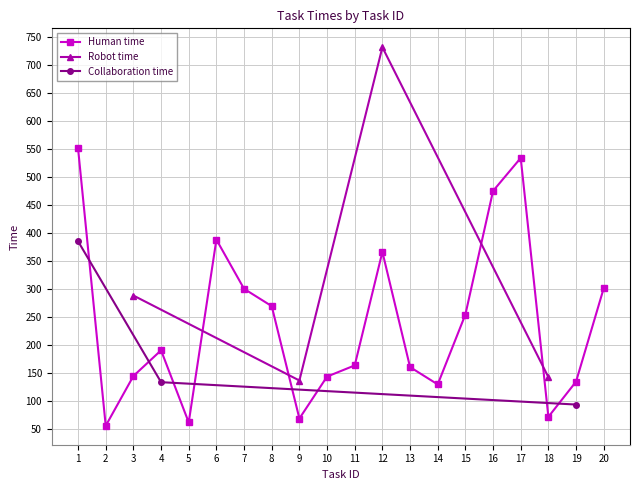

How many interior local valleys does the Human time series have?

5